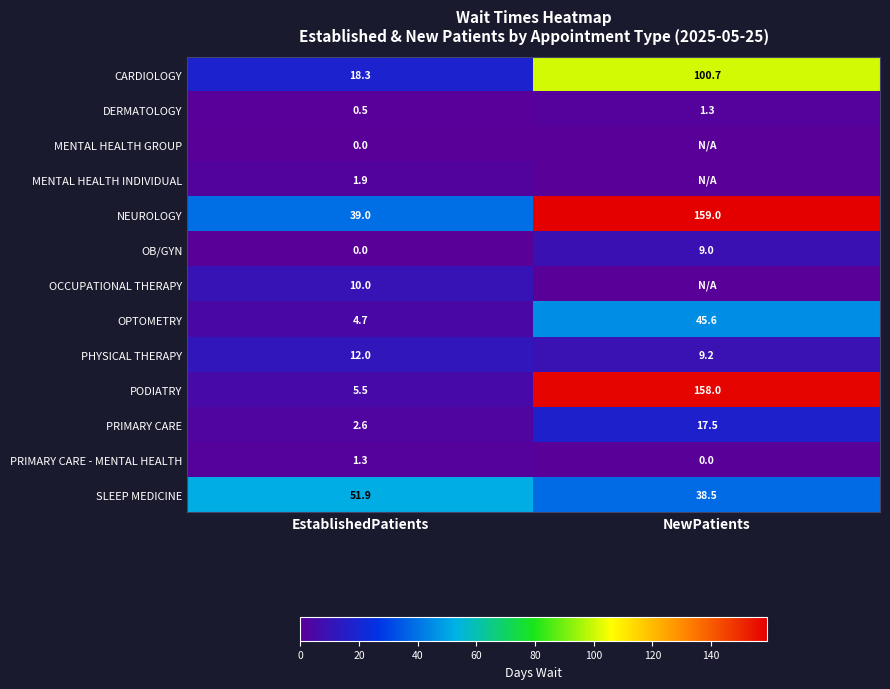

Is it true that OPTOMETRY equals 45.6 at NewPatients?

True